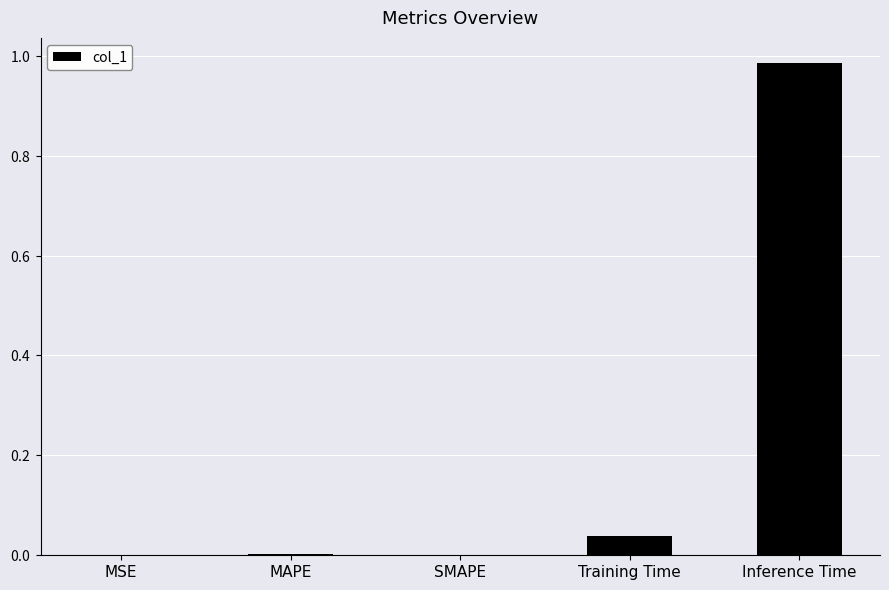

Are the bars horizontal?

No